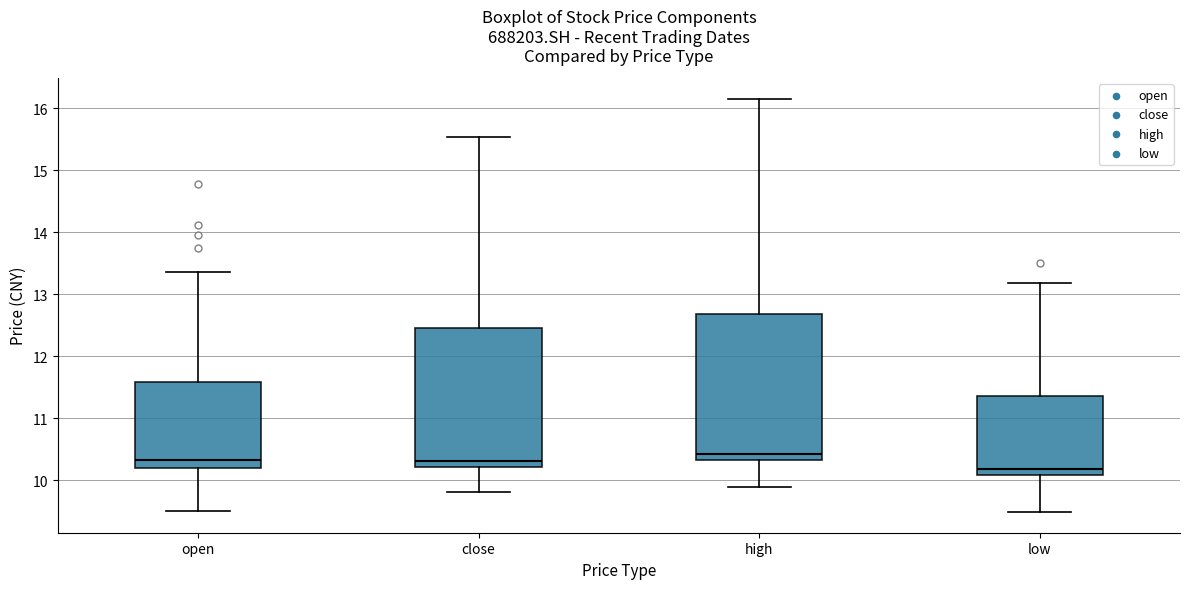

Comparing the boxes themselves (not the whiskers), which one is the tallest?

high